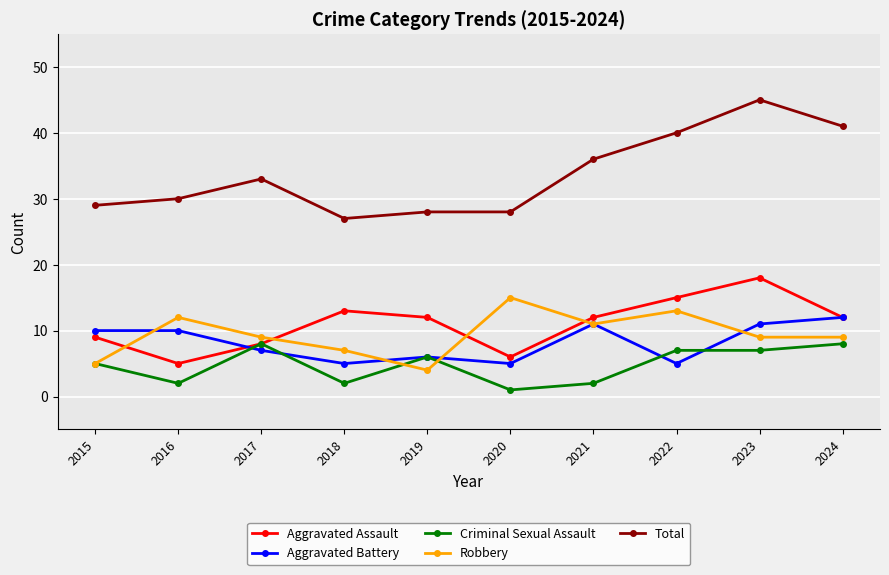

List the series in order of their peak value, lowest first.

Criminal Sexual Assault, Aggravated Battery, Robbery, Aggravated Assault, Total